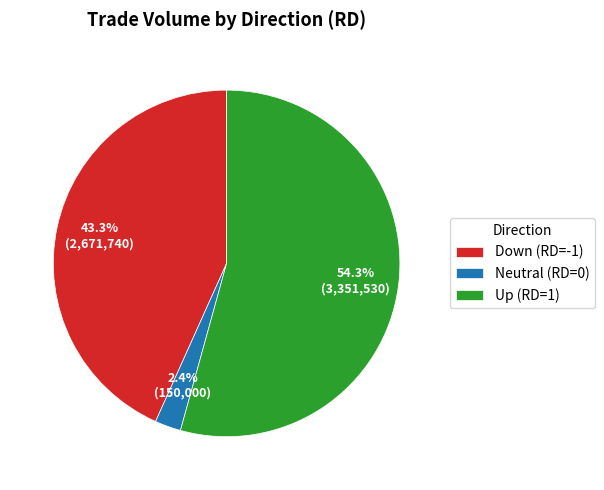

How many slices are in this pie chart?

3